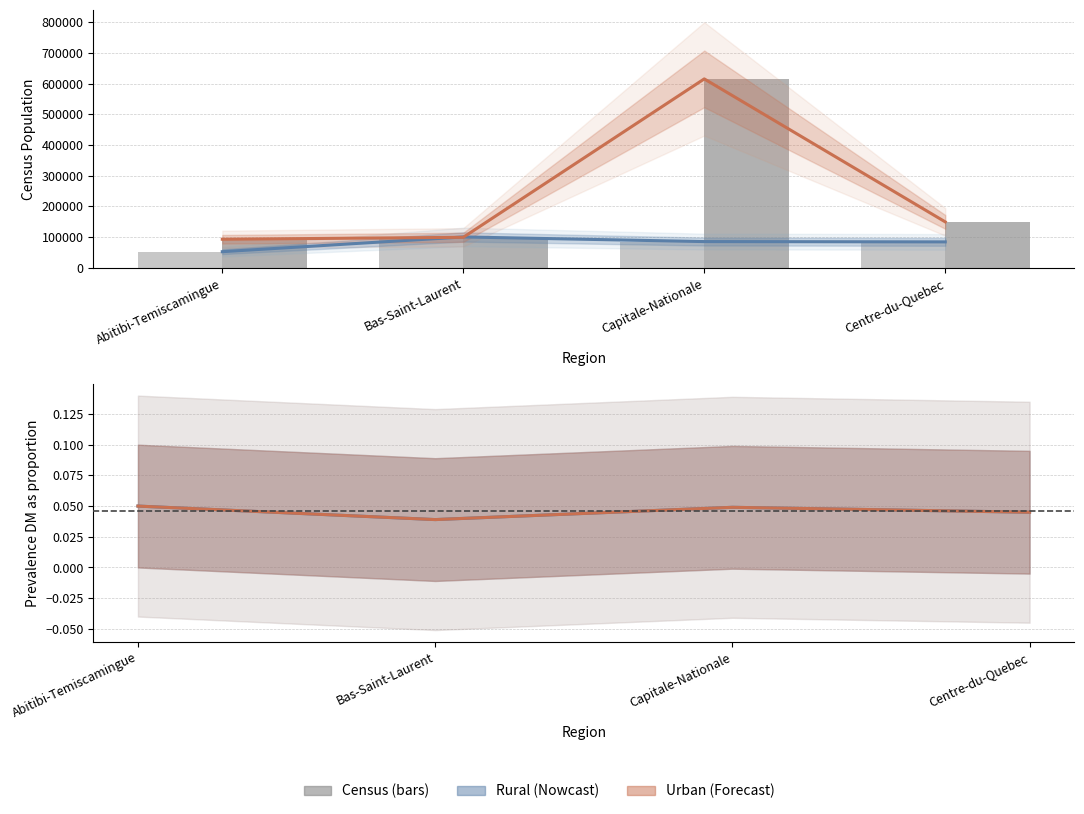

True or false: Rural Prevalence has a value of 0.1 at Abitibi-Temiscamingue.

True